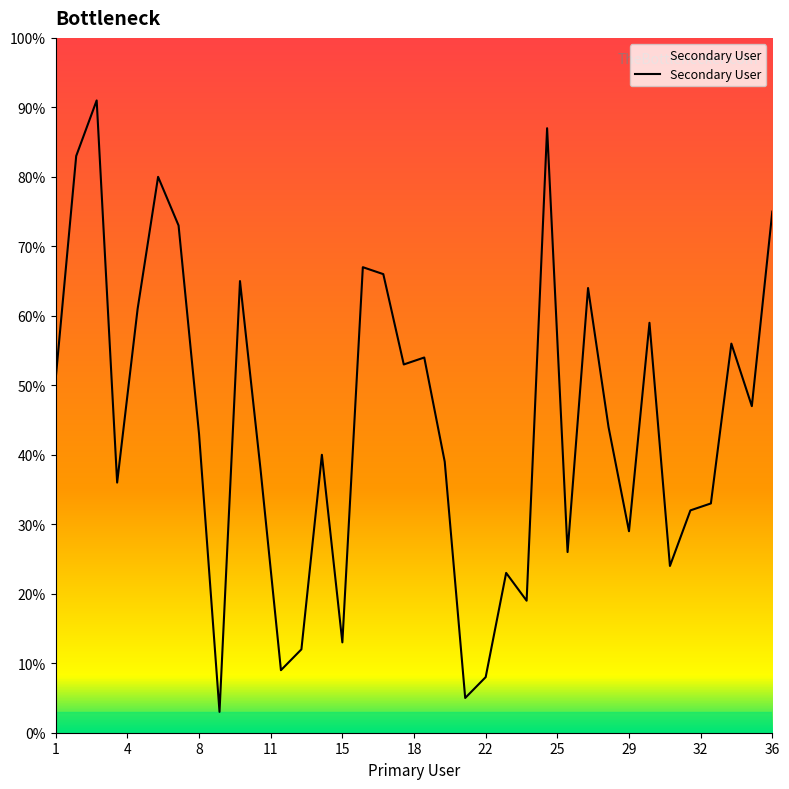

Count the number of categories in the chart.

36